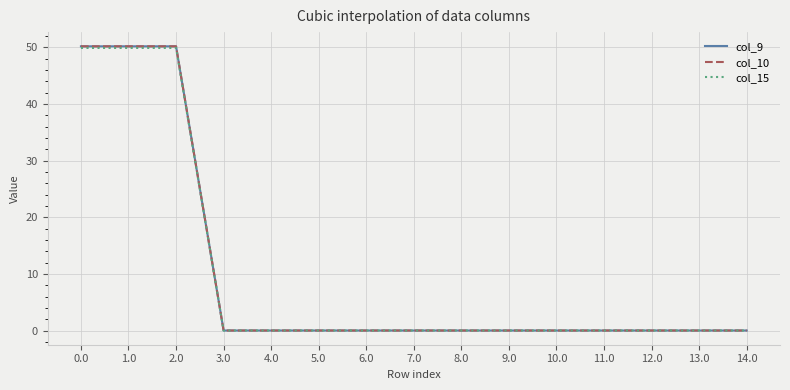

Is this an area chart (filled region under the line)?

No